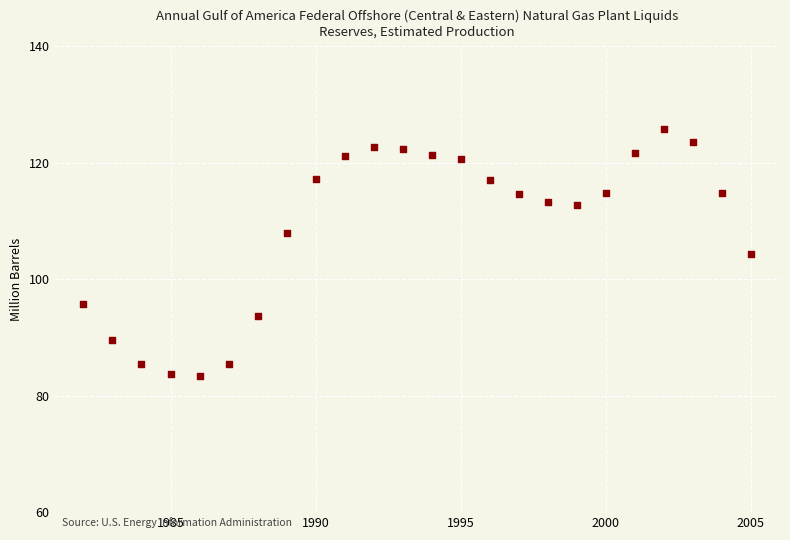

What is the range of Y values (max minus min)?

42.5